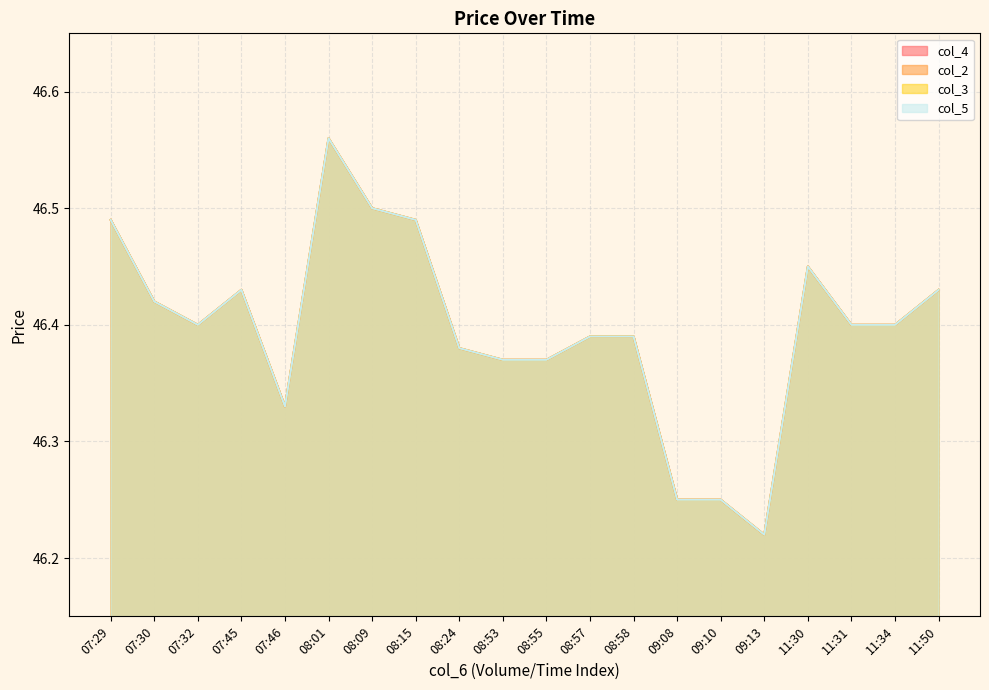

What is the label of the 5th point from the right?

09:13